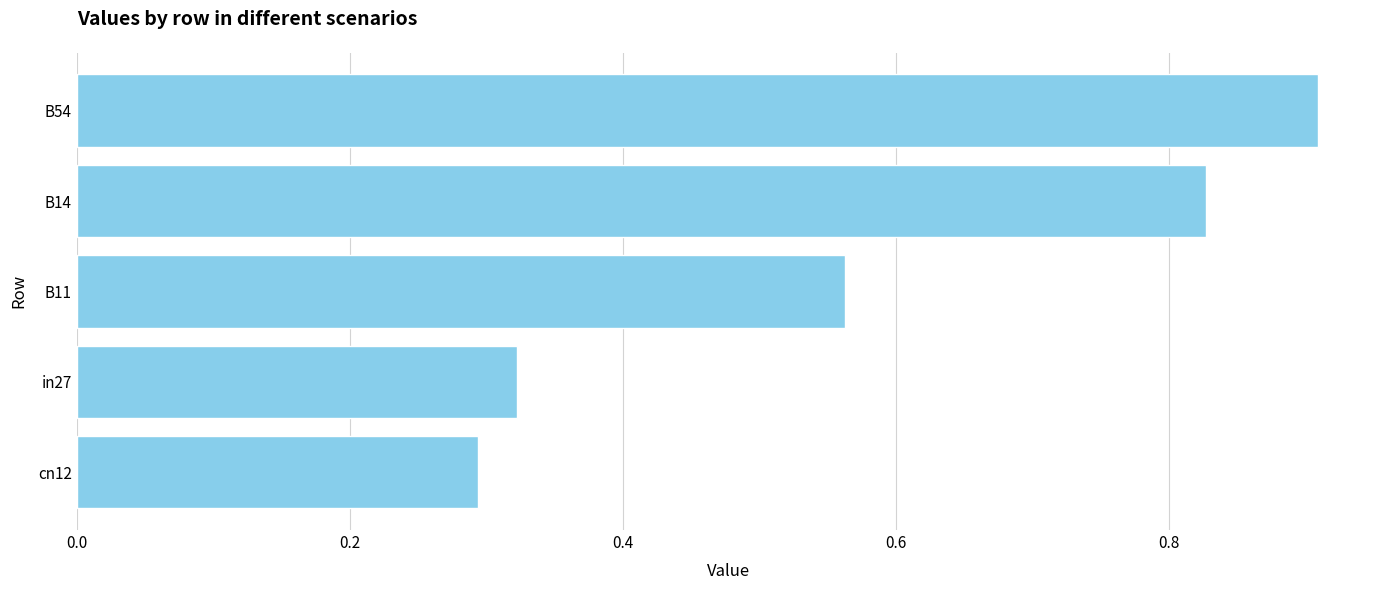

Rank the categories by value from highest to lowest.

B54, B14, B11, in27, cn12